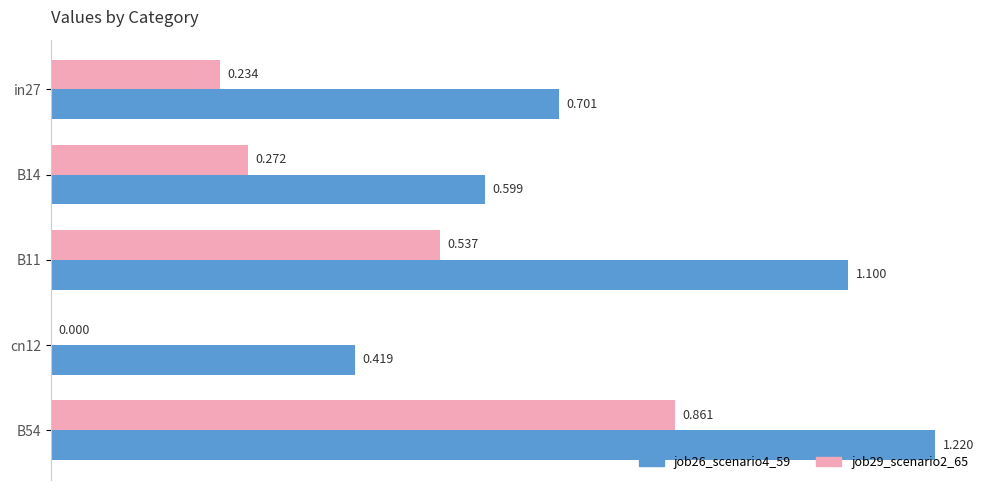

How many data points does each series have?

5